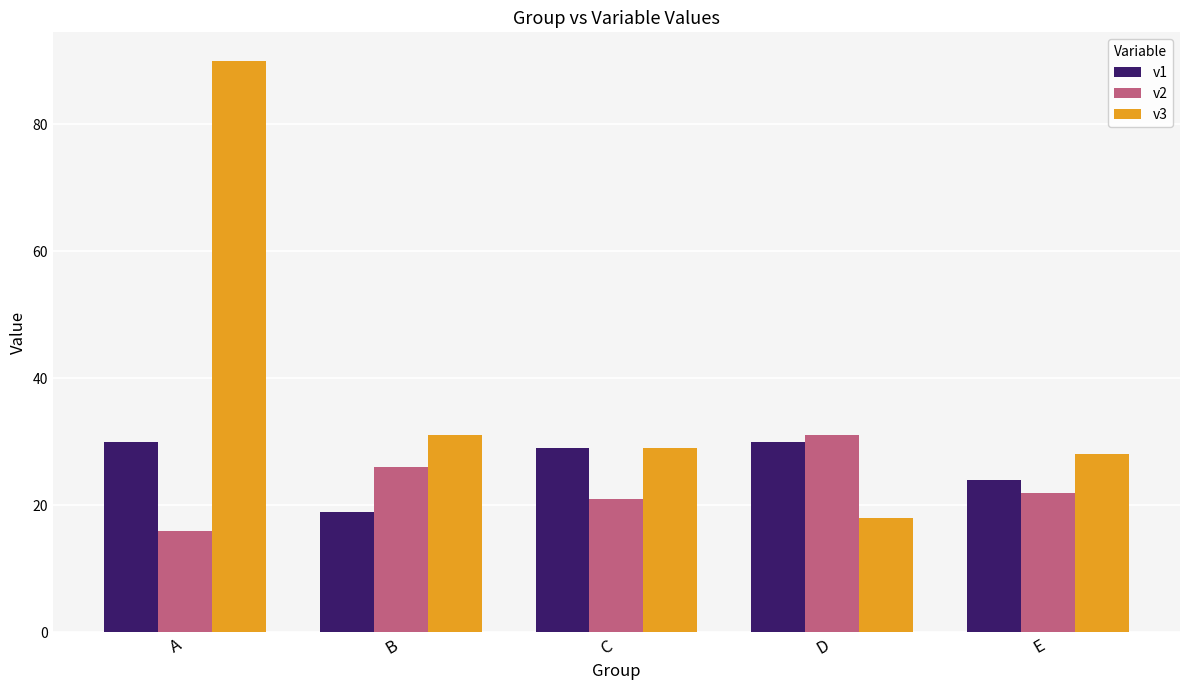

What is the difference between the v3 values at A and D?

72